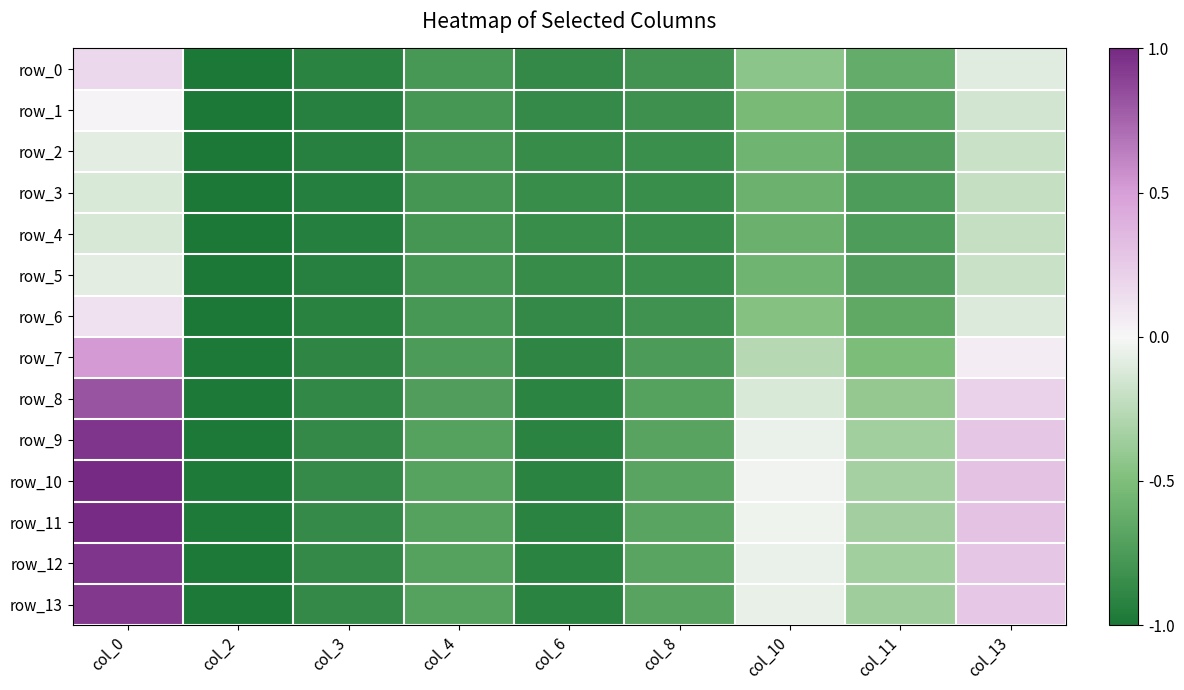

Which series has the largest range (max minus min)?

row_10